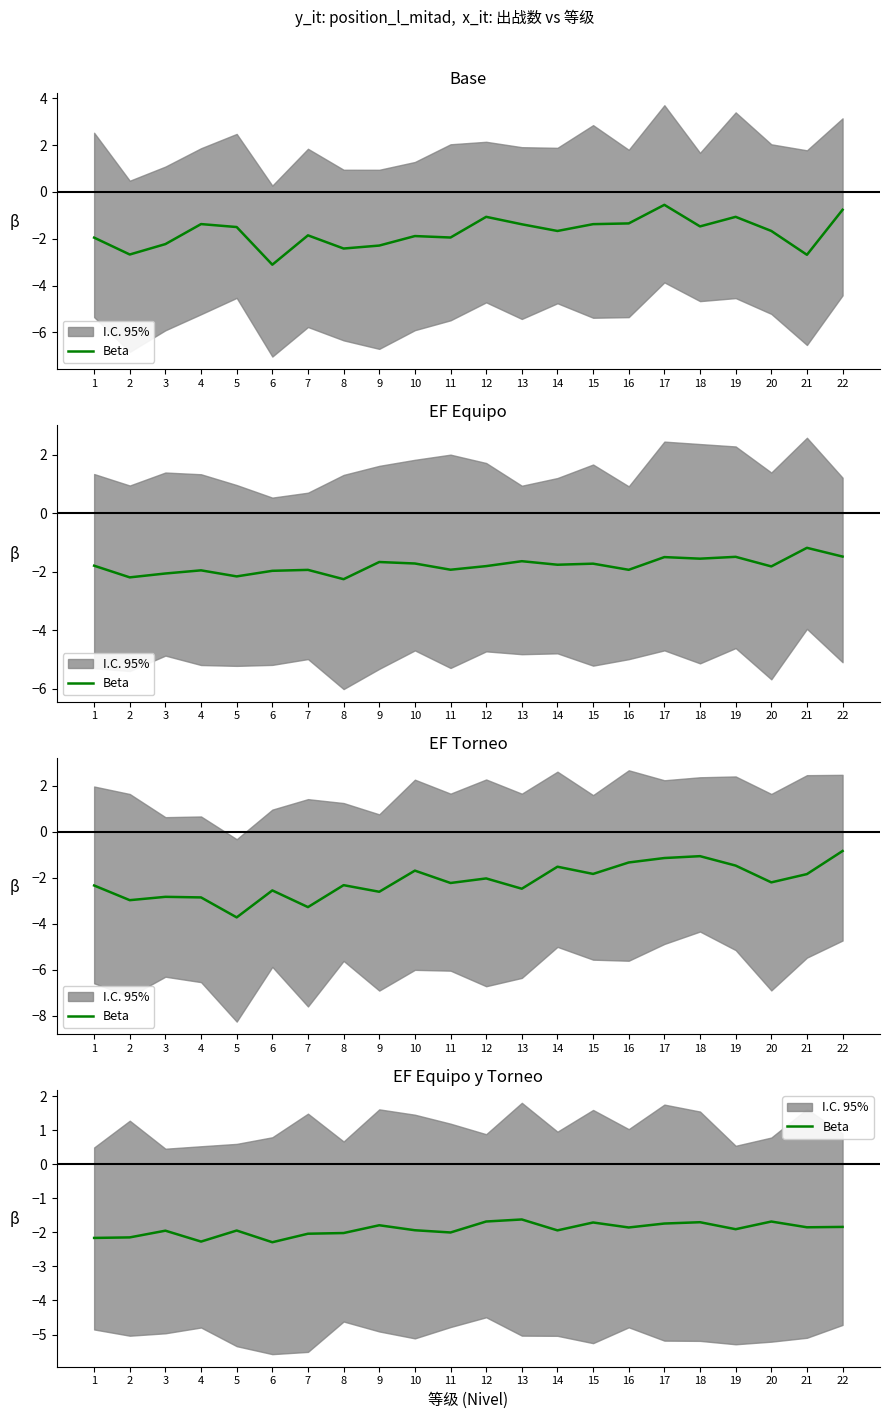

What is the average value?

-1.9